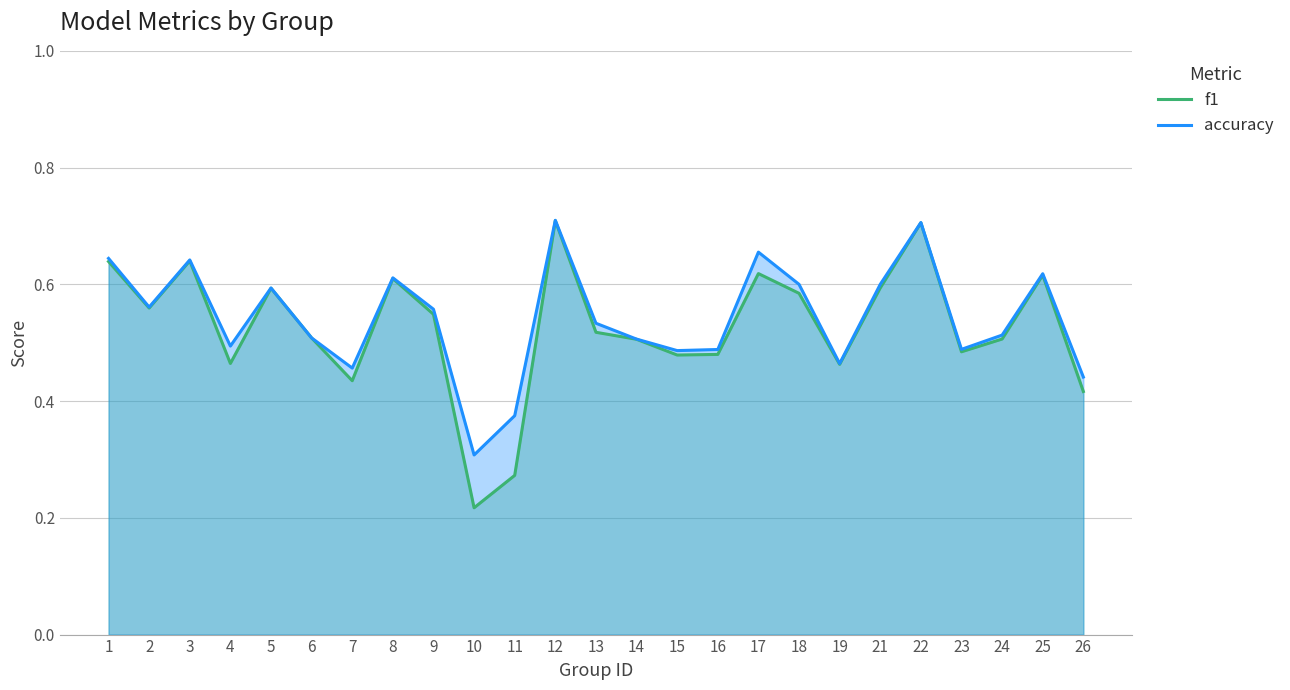

What is the minimum value for f1?

0.2